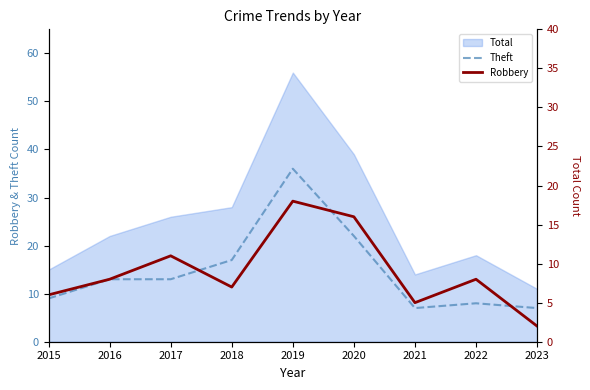

True or false: Robbery has a value of 2 at 2023.

True